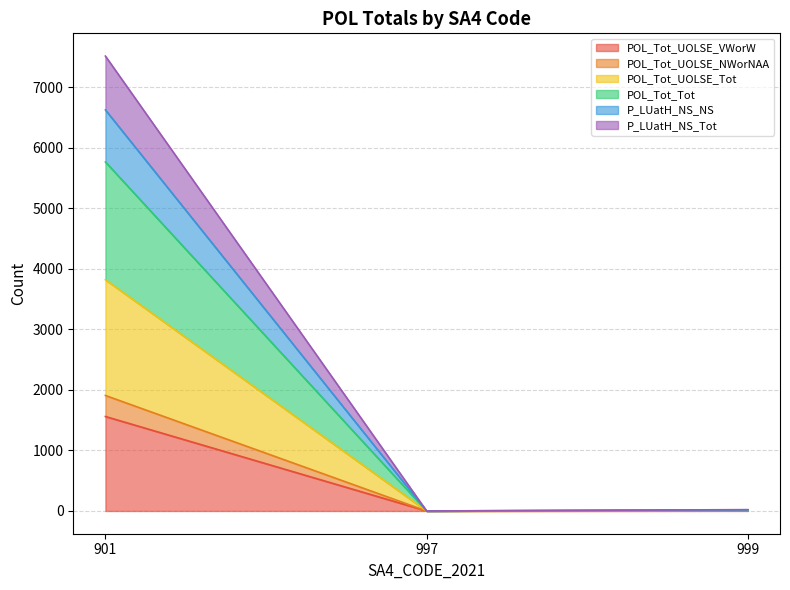

Which category has the lowest value in the POL_Tot_Tot series?

997